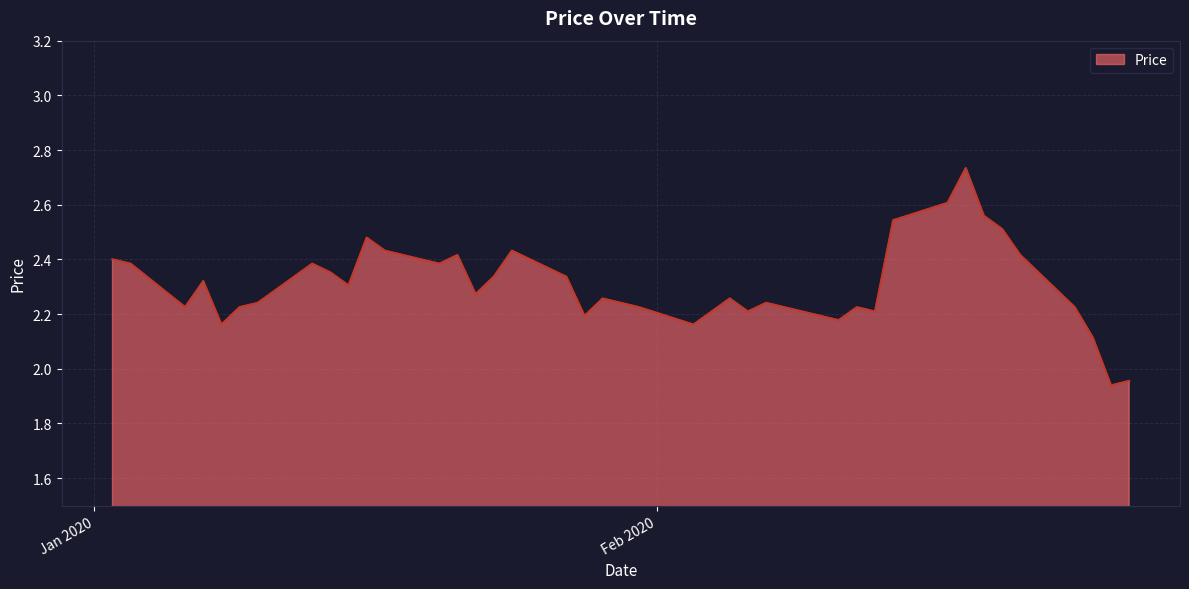

What is the difference between the maximum and minimum values?

0.8